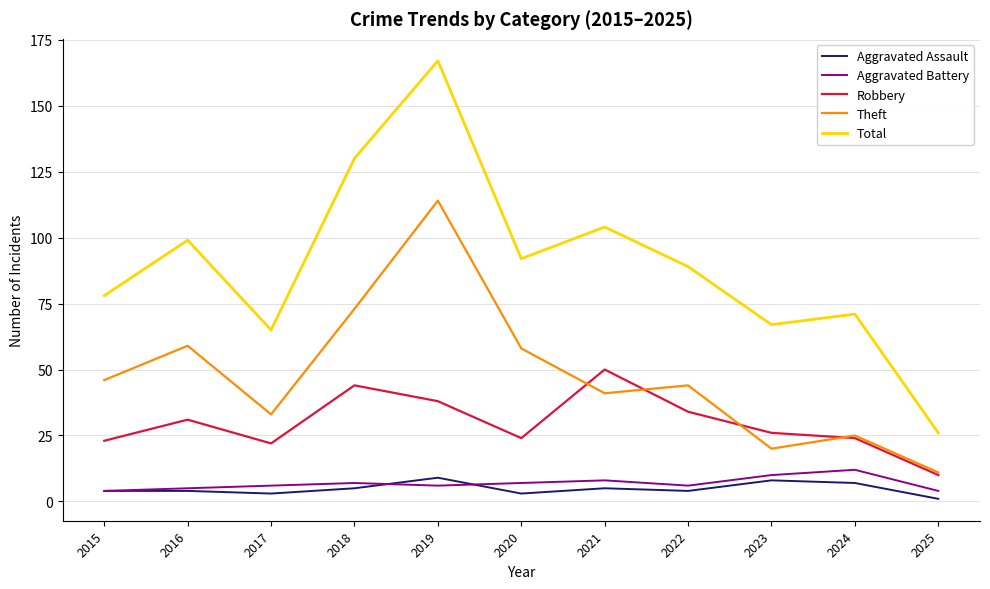

Is the value of Aggravated Assault at 2022 greater than the value of Robbery at 2016?

No